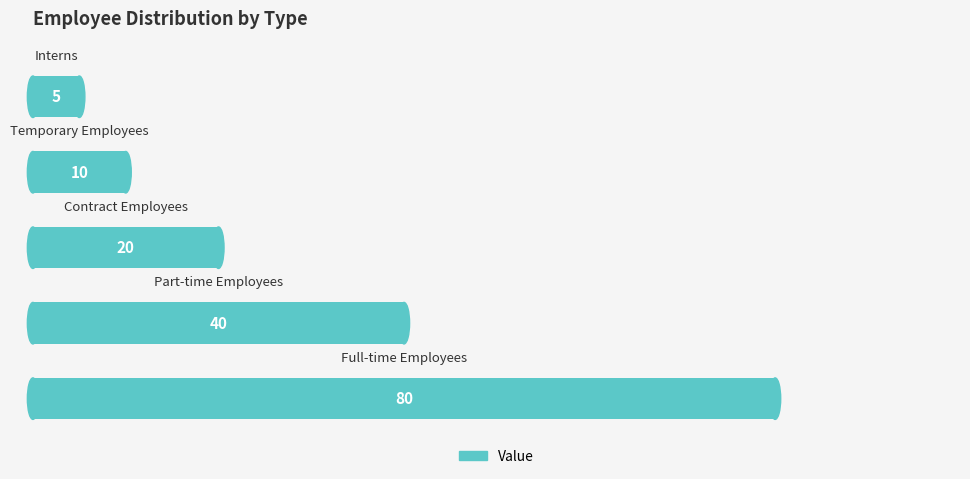

What is the average value?

31